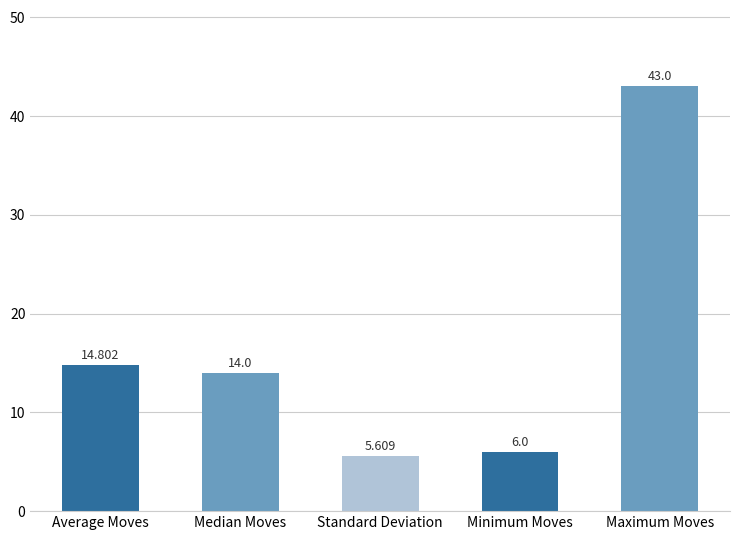

Between Average Moves and Median Moves, which is larger?

Average Moves